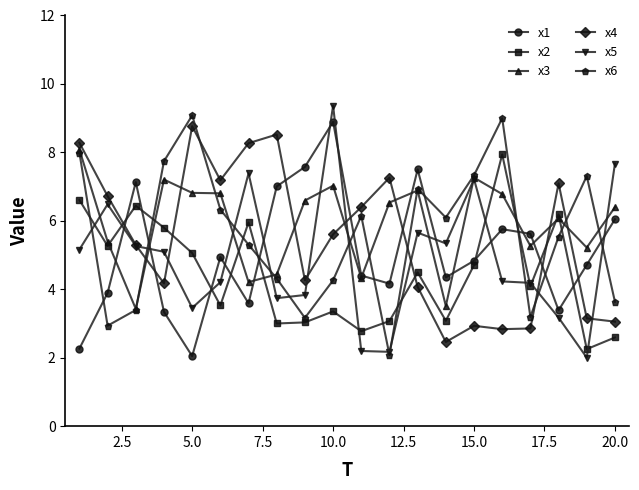

What is the lowest value of the x5 series?

2.0